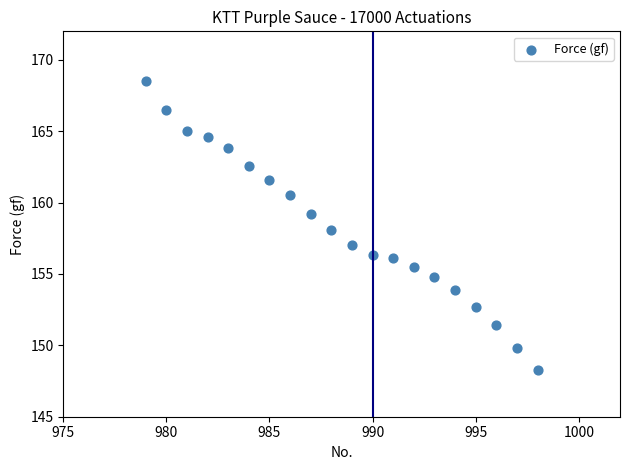

What is the range of Y values (max minus min)?

20.2